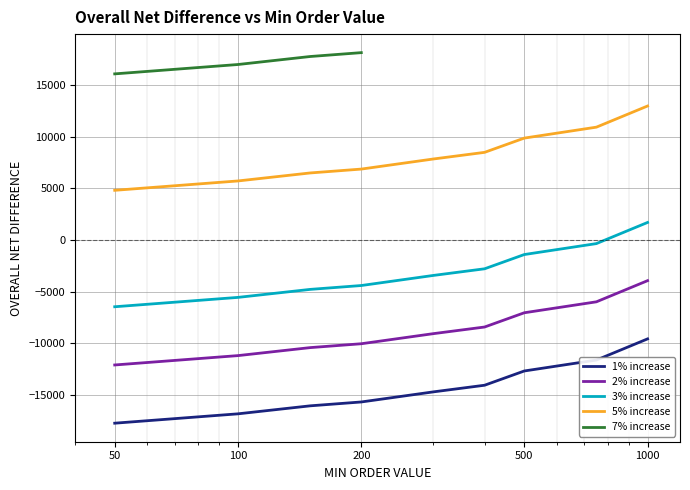

What is the lowest value of the 3% increase series?

-6464.9